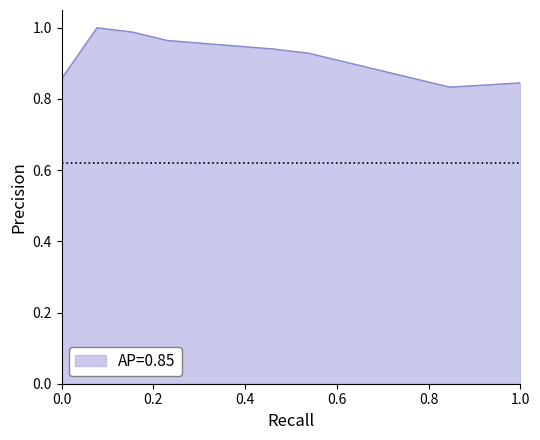

The value at 1.0 is 0.6. True or false?

False